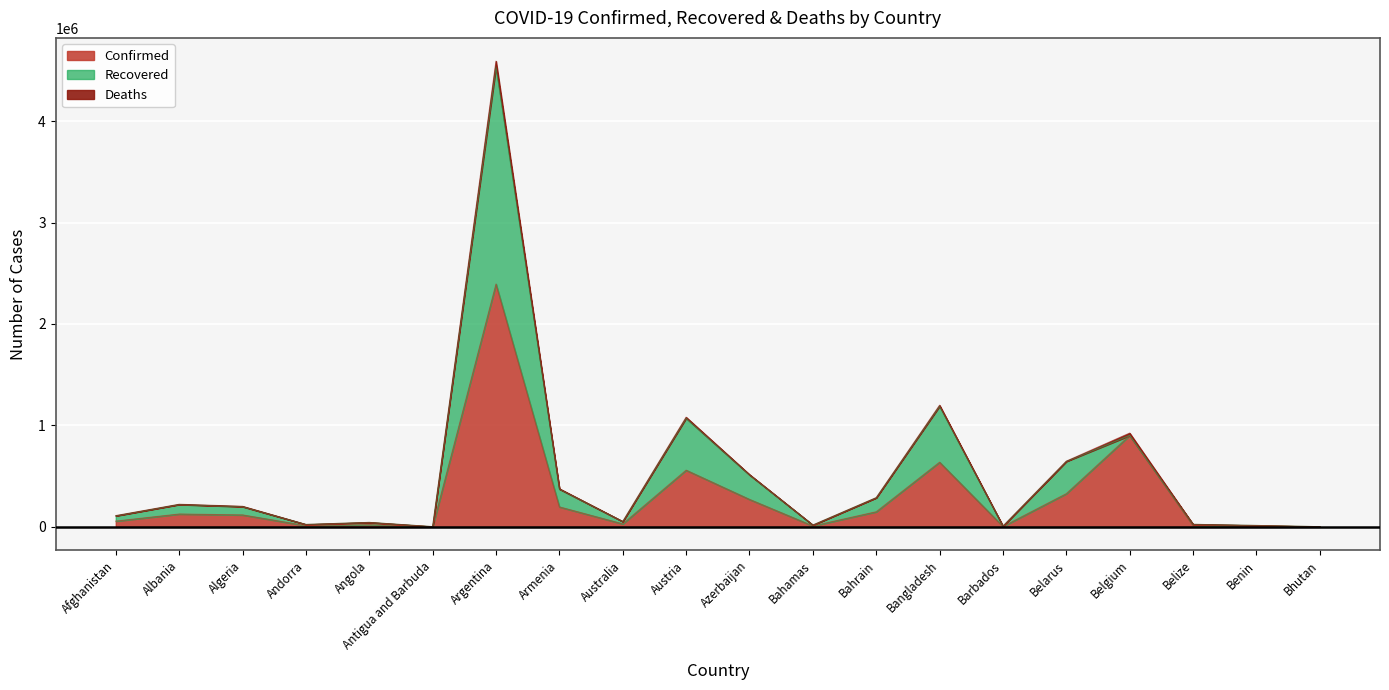

What is the total value across all series at Barbados?

10862